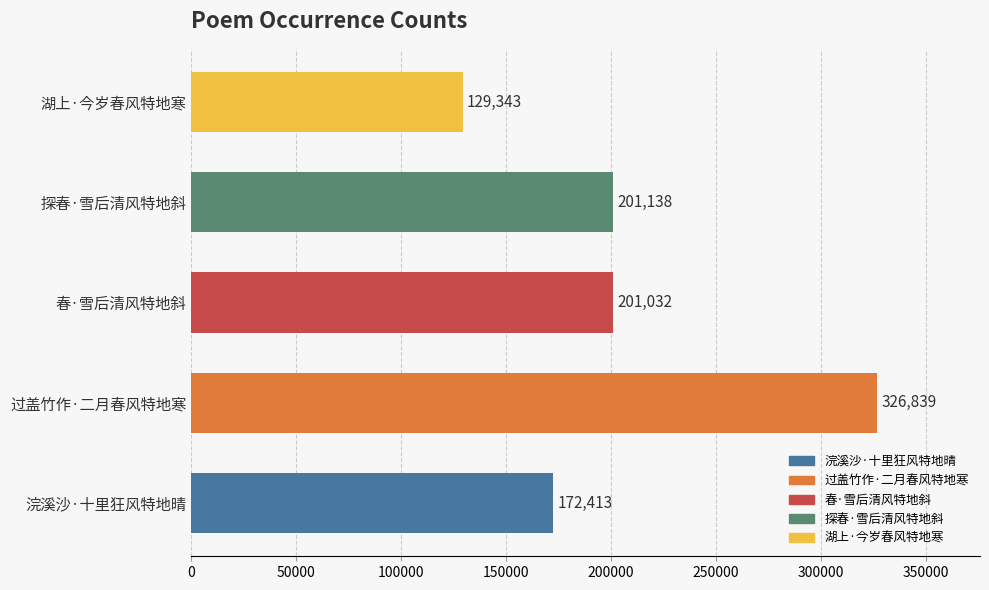

Where is the data nearest to the value 228091?

探春·雪后清风特地斜